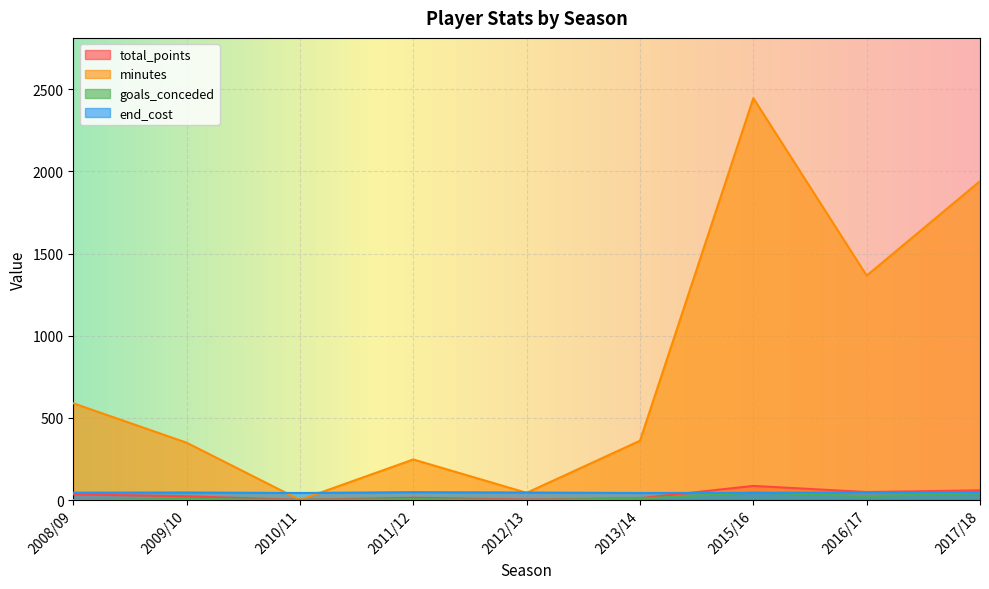

What is the maximum value for total_points?

86